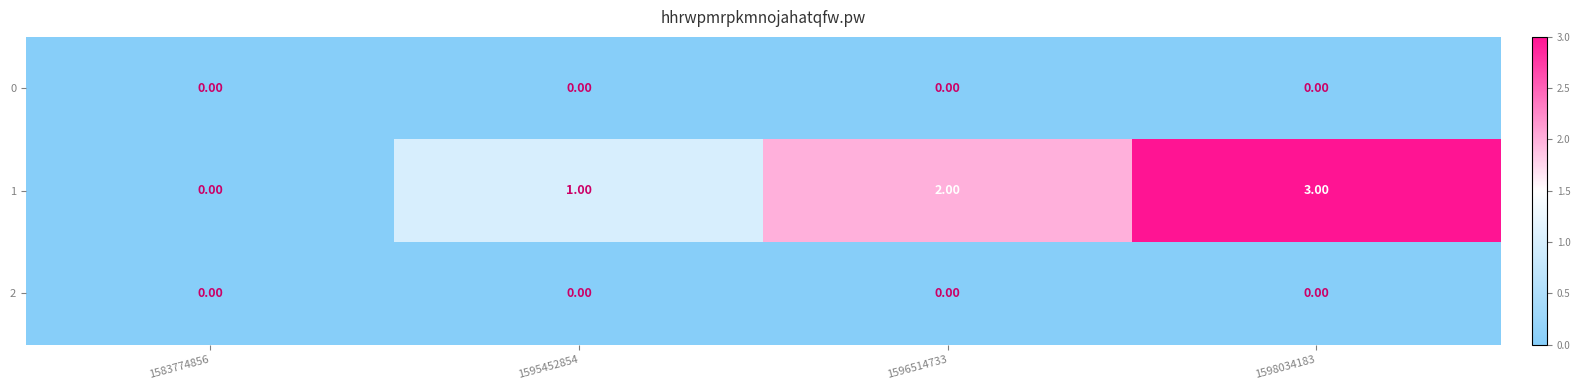

How many series are shown in this chart?

3